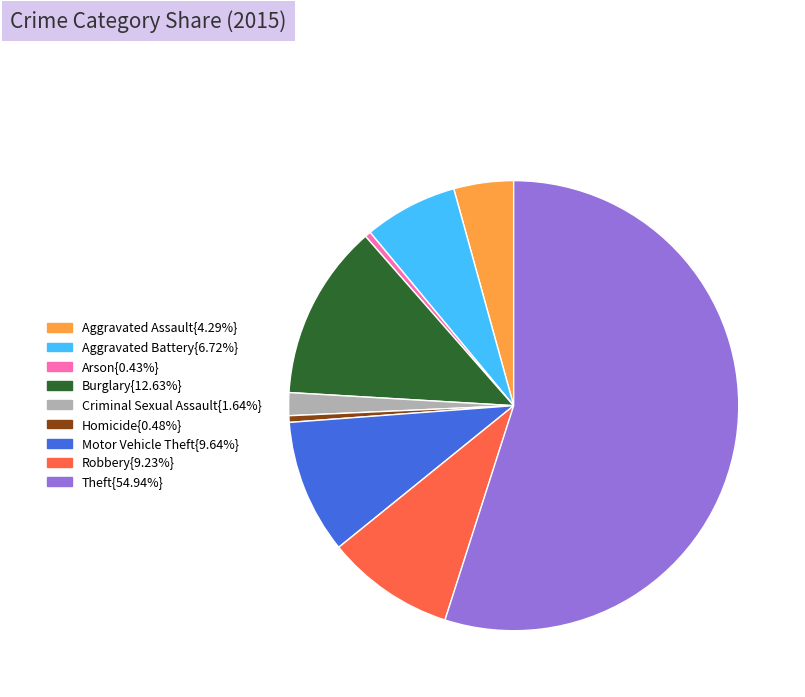

What is the largest slice in the pie chart?

Theft